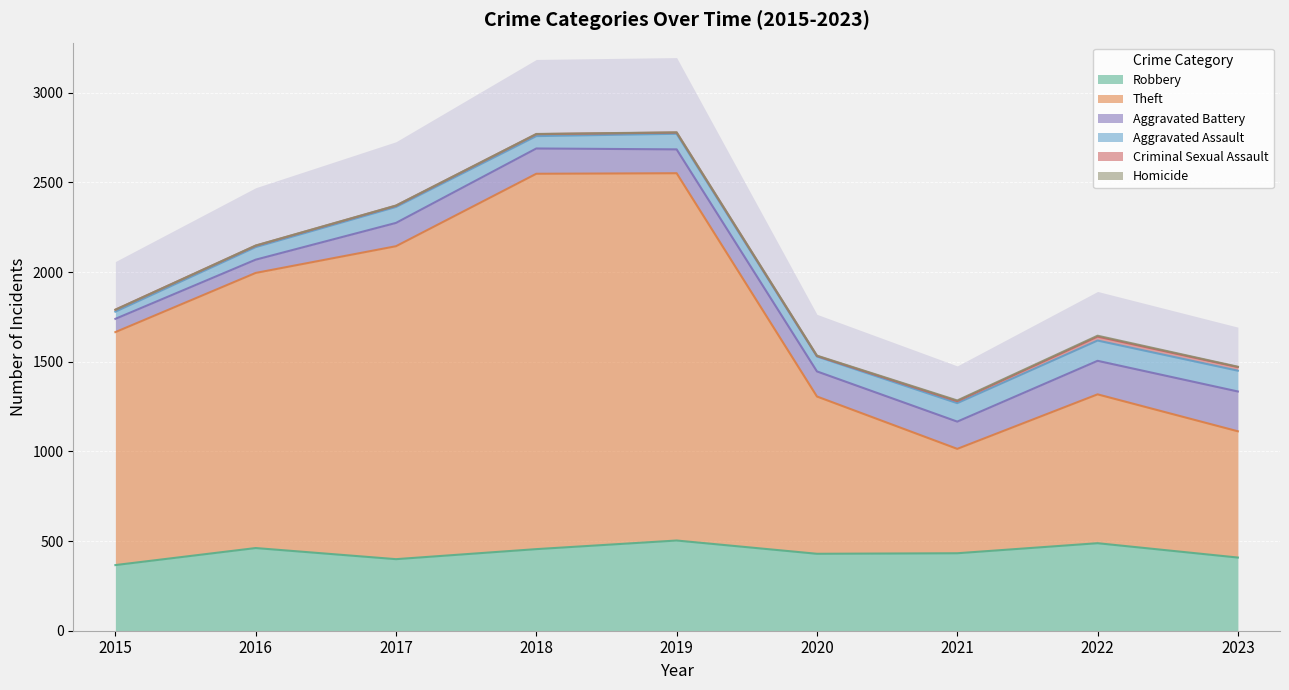

How many categories are shown in the chart?

9